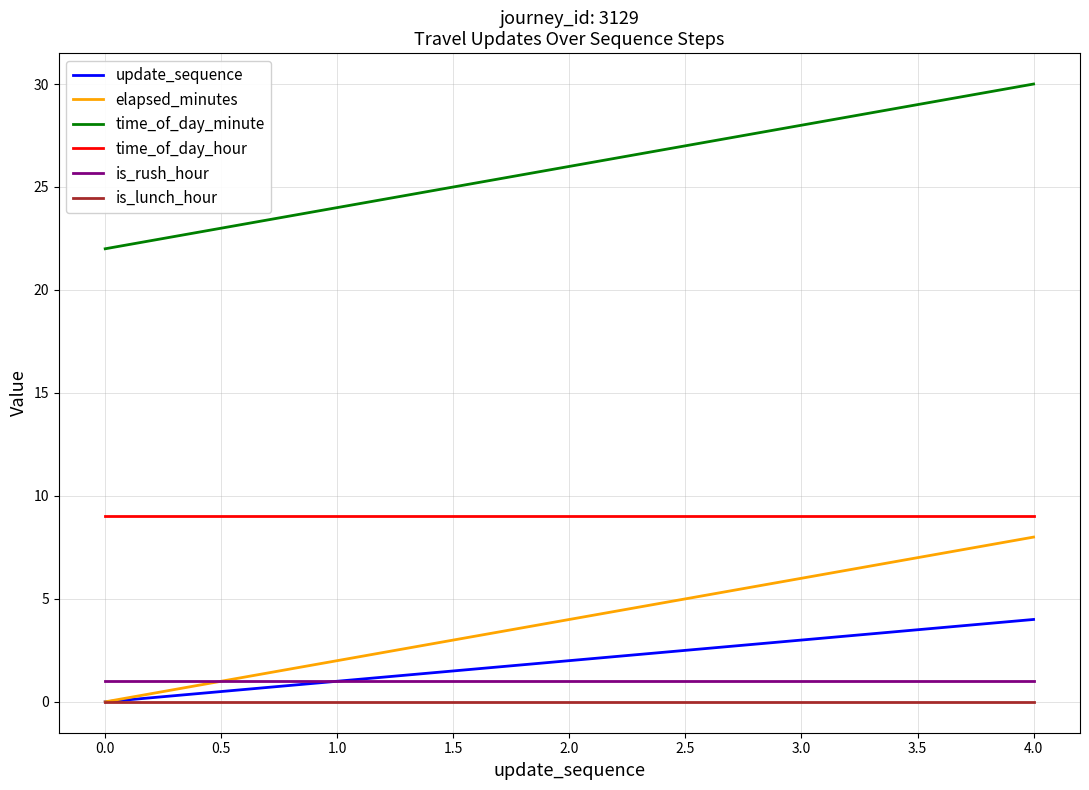

Is this an area chart (filled region under the line)?

No